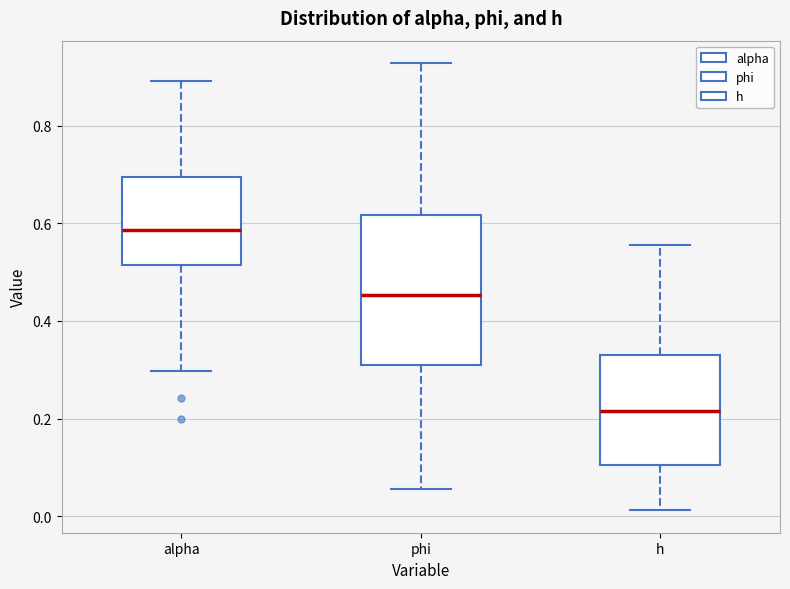

Which box is the tallest, from its lower edge to its upper edge?

phi